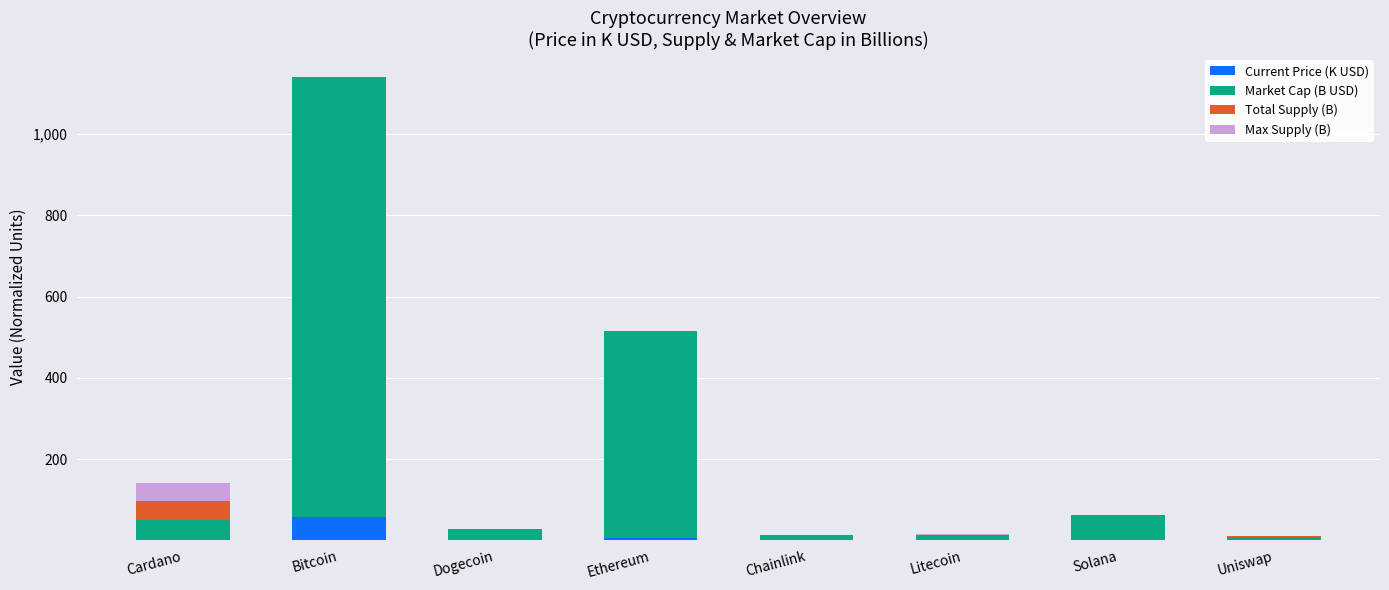

At which category is the sum across all series the highest?

Bitcoin